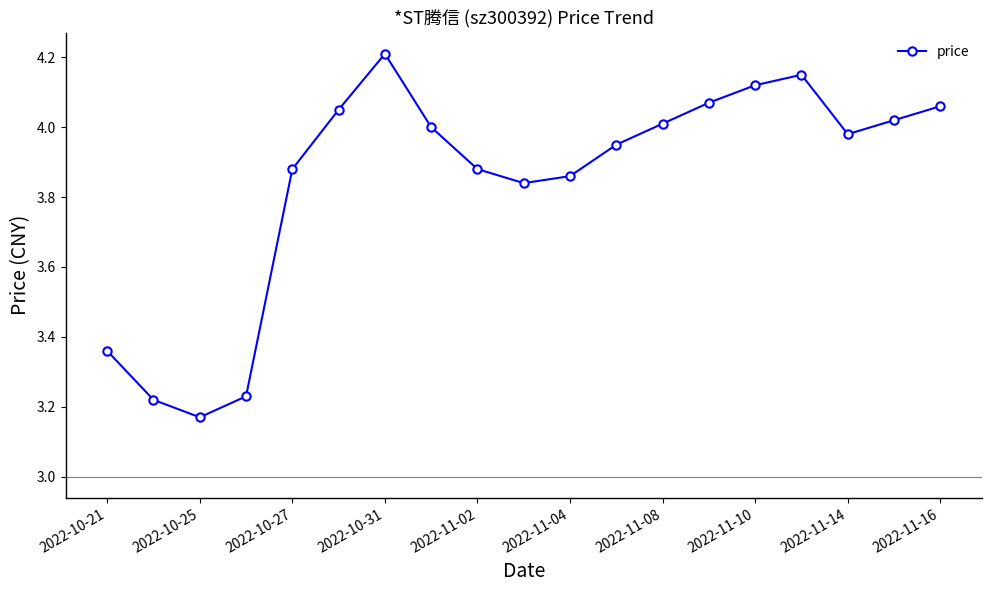

True or false: there are more than 2 points higher than both neighbors.

False